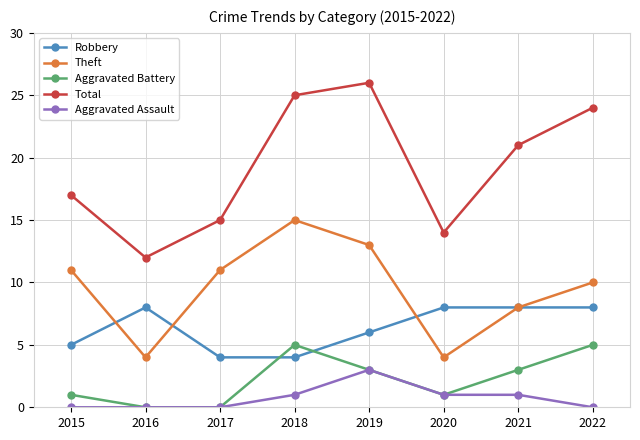

What are all the series names shown in the legend?

Robbery, Theft, Aggravated Battery, Total, Aggravated Assault